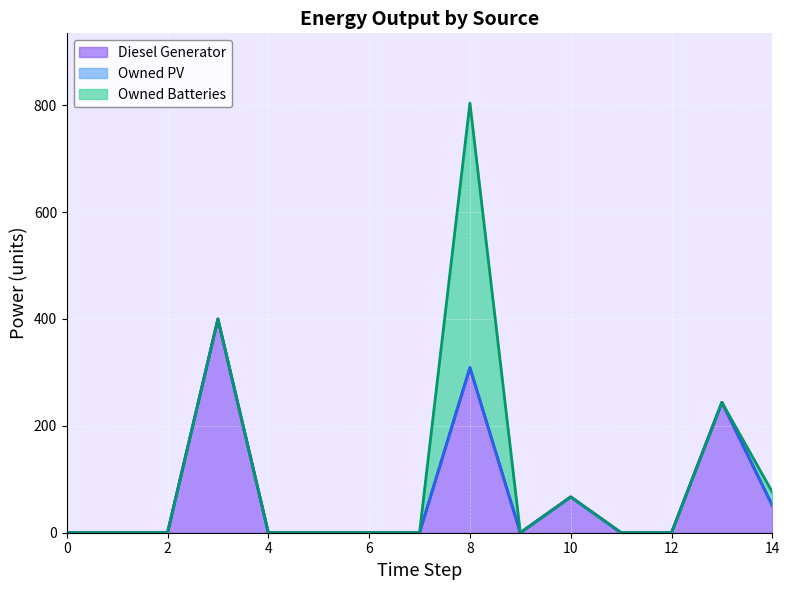

True or false: Diesel Generator and Owned PV intersect in this chart.

False